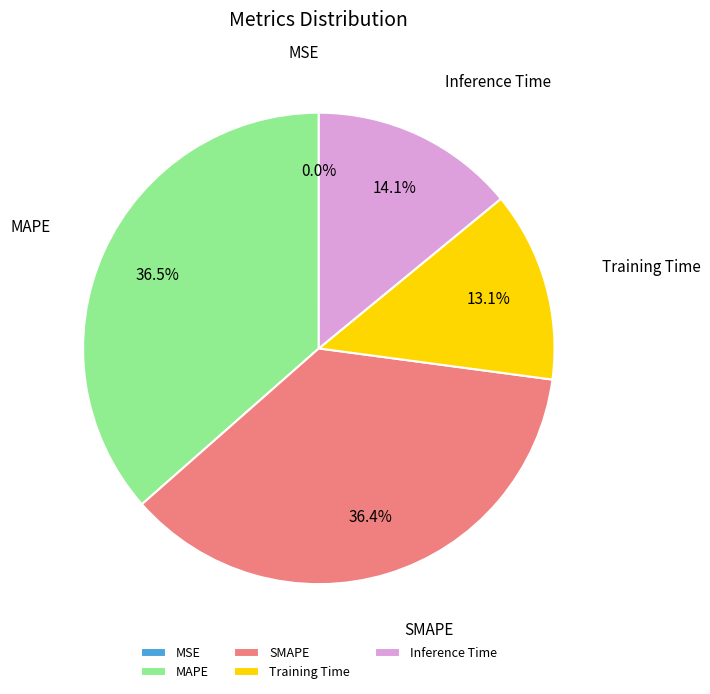

Is there any slice that represents more than half of the pie?

No